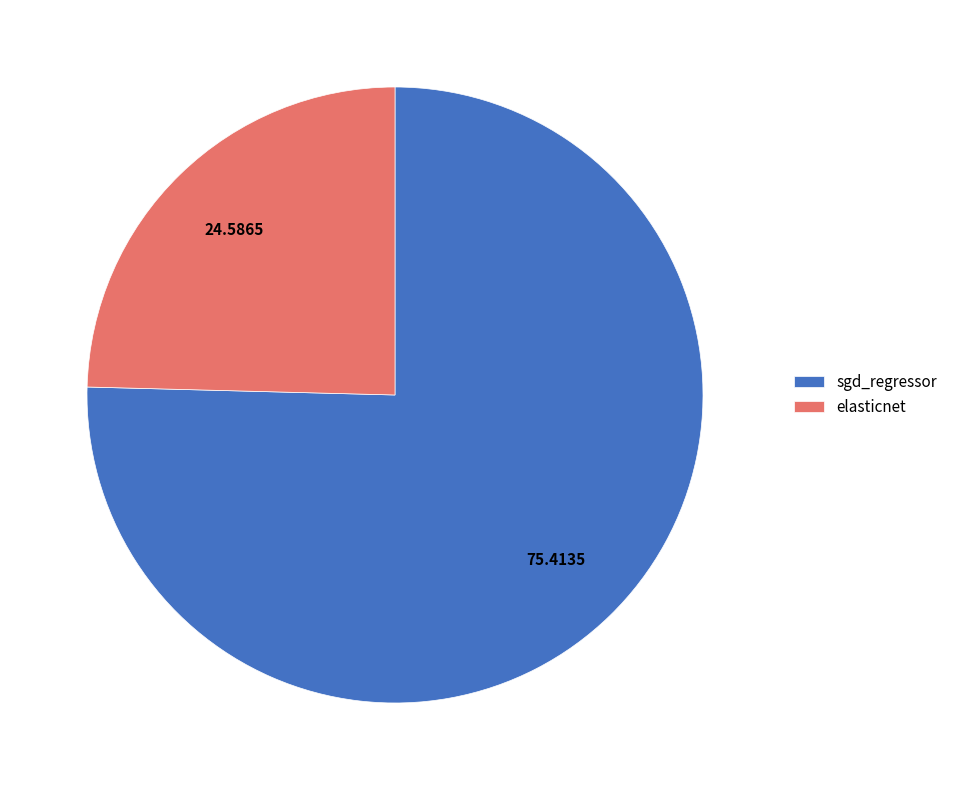

What is the largest slice in the pie chart?

sgd_regressor